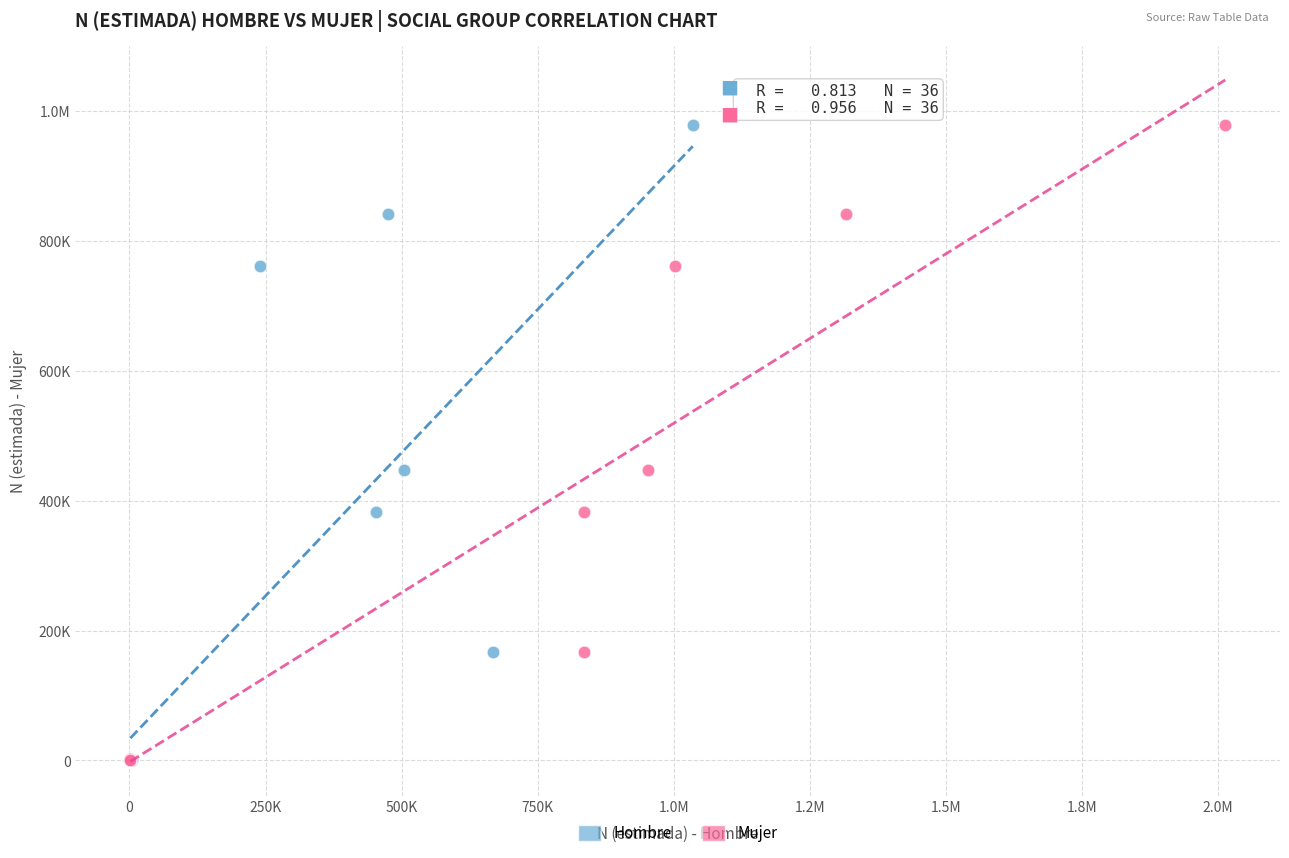

What are all the series names shown in the legend?

Hombre, Mujer